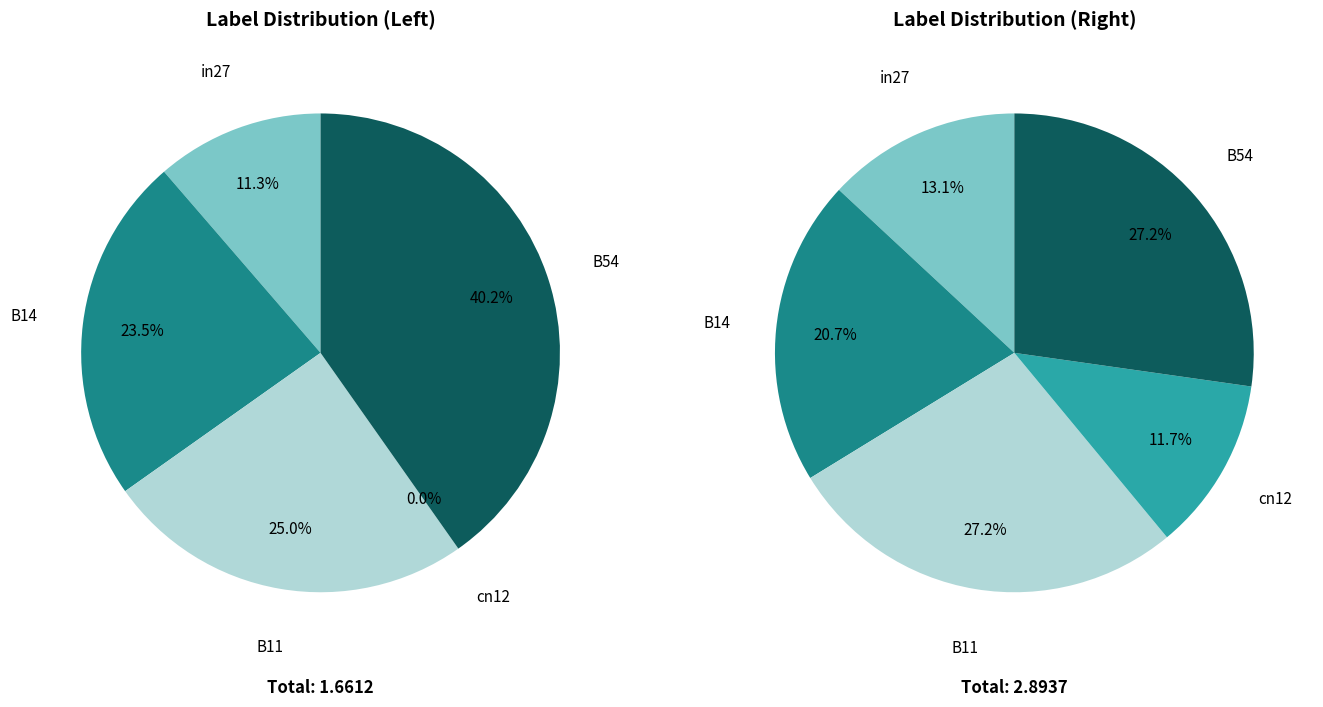

True or false: B54 accounts for 45% of the total.

False